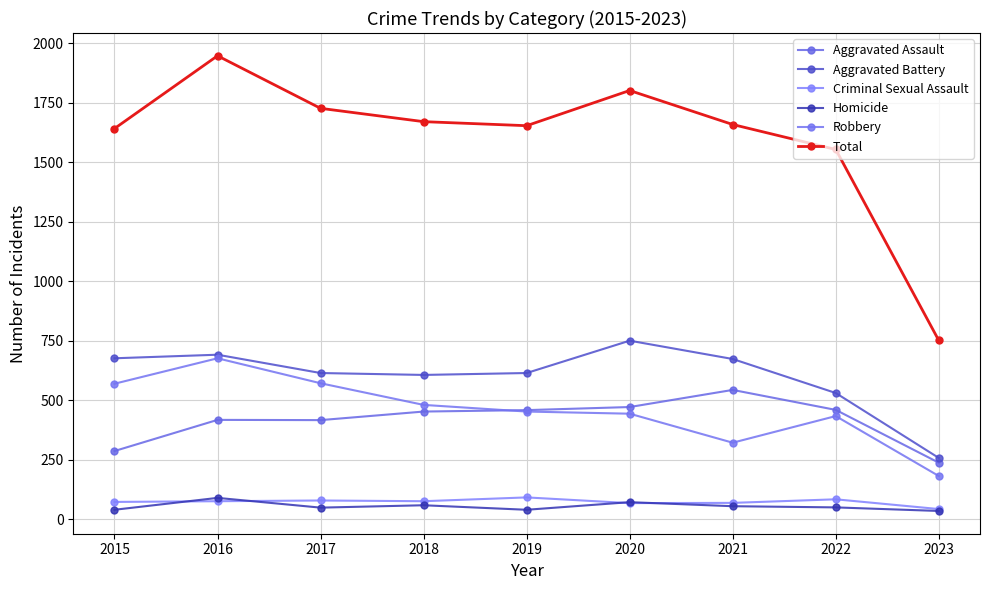

What are all the series names shown in the legend?

Aggravated Assault, Aggravated Battery, Criminal Sexual Assault, Homicide, Robbery, Total